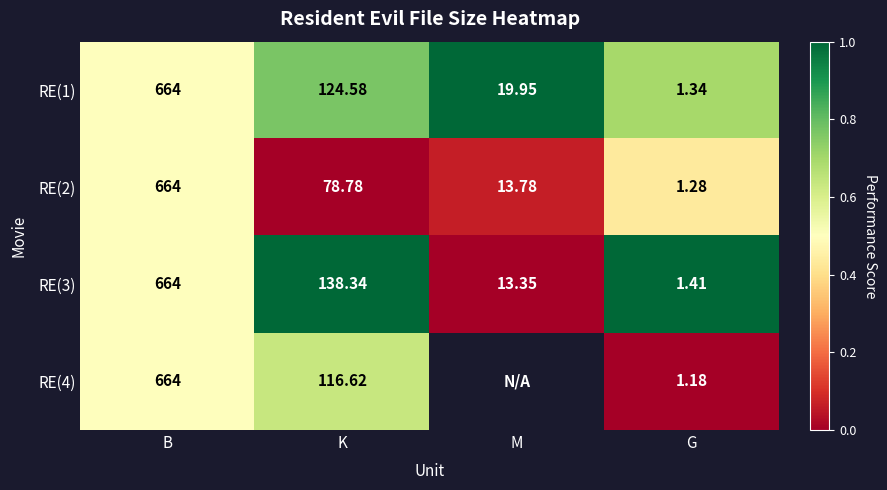

List the labels in order of RE(3) value, largest first.

B, K, M, G